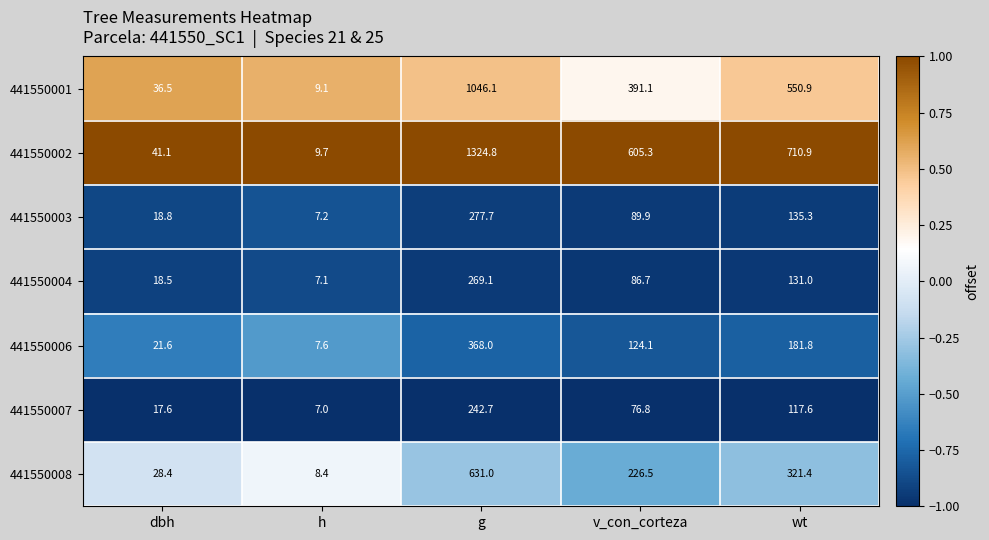

What is the lowest value of the 441550004 series?

7.1